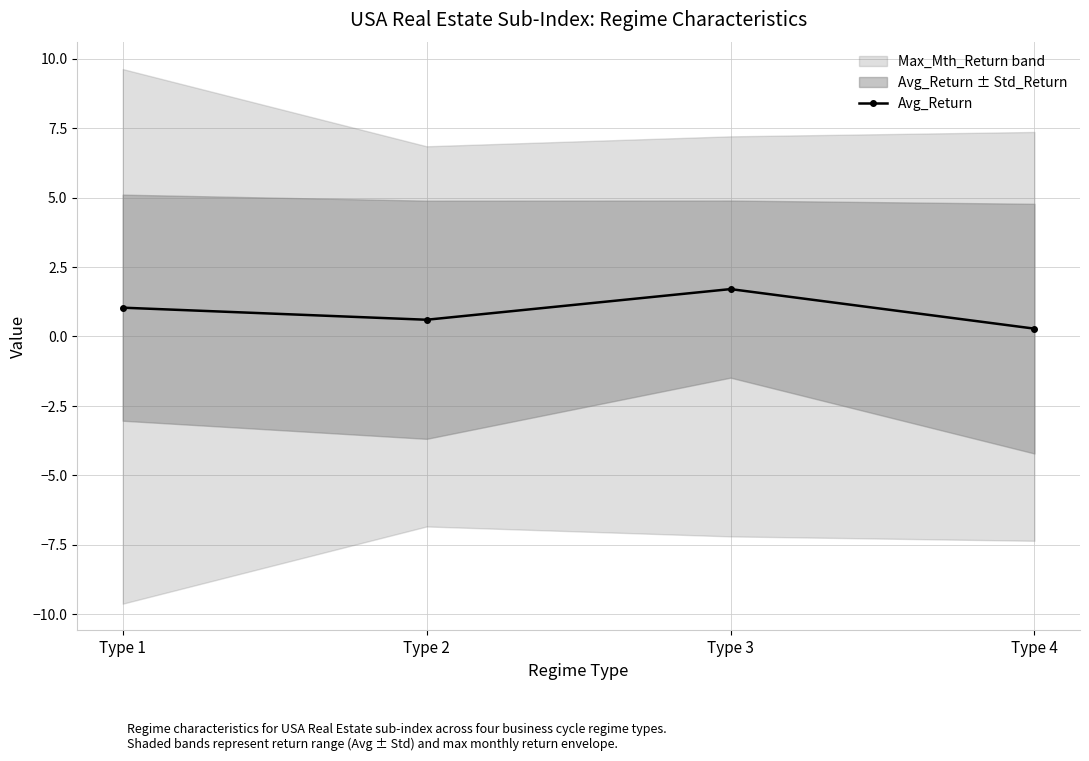

What is the difference between the values at Type 2 and Type 3?

1.1